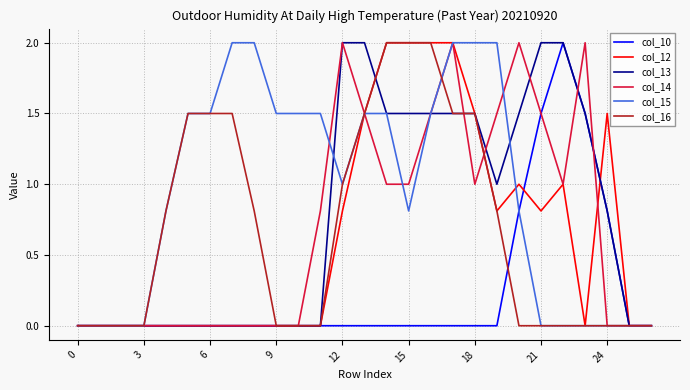

What is the maximum value shown in the chart?

2.0